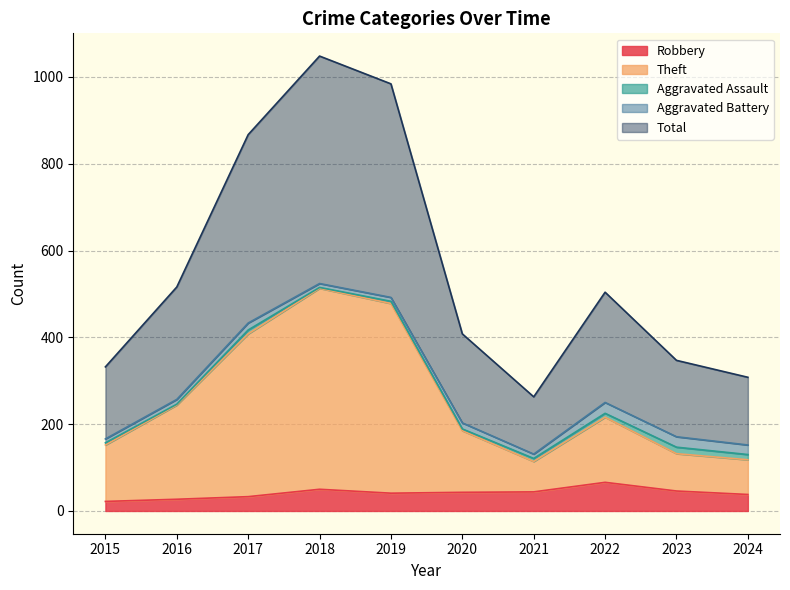

How many interior local valleys does the Total series have?

1